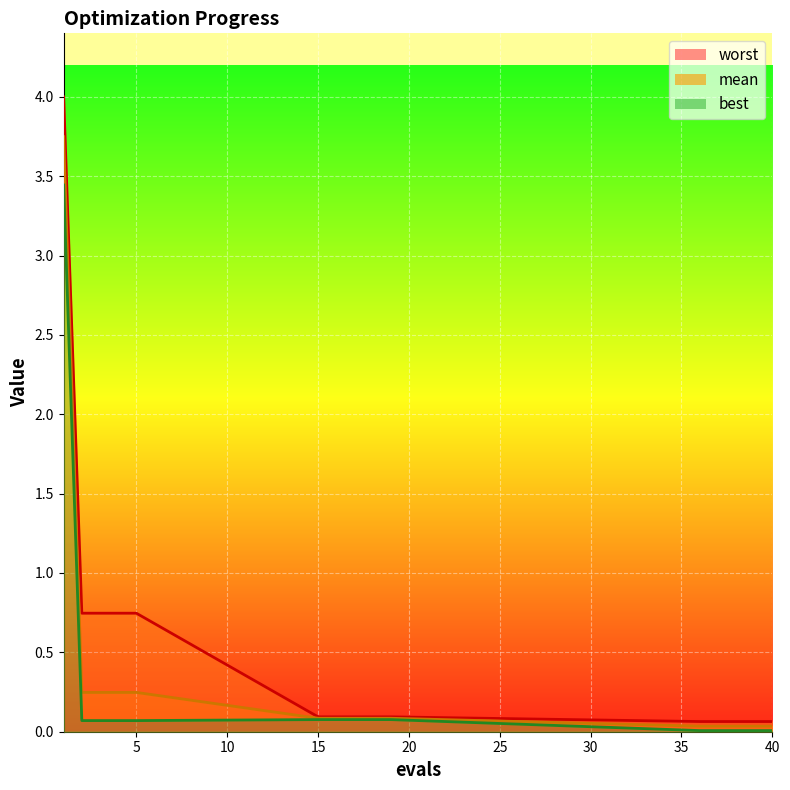

What is the sum of all mean values?

5.3